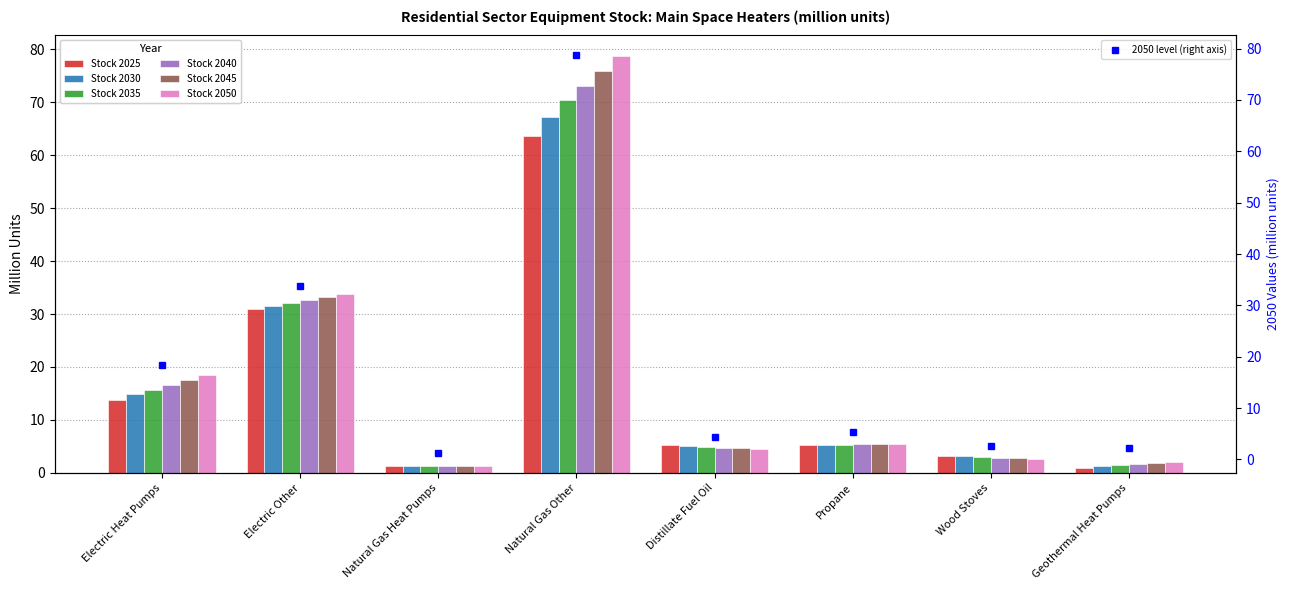

Which label corresponds to the smallest value in the chart?

Natural Gas Heat Pumps